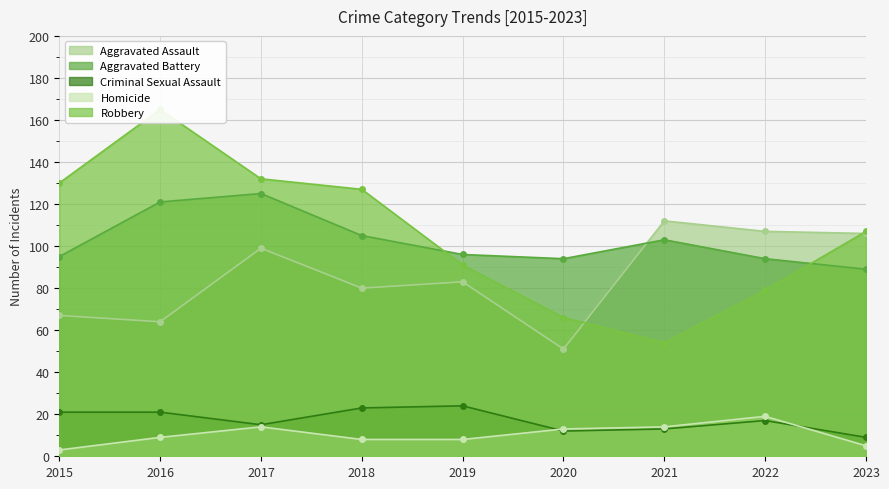

At which category does Robbery reach its first local peak?

2016